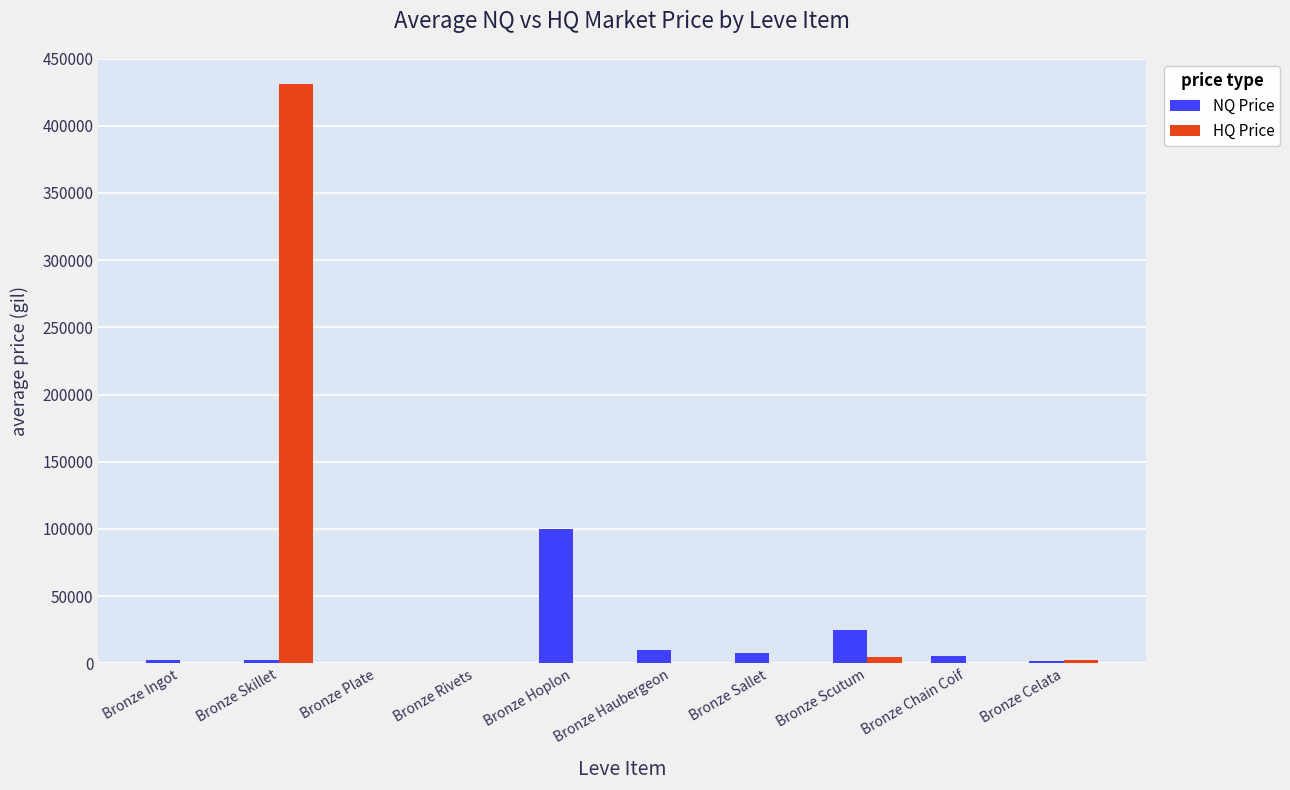

At which label is NQ Price closest to 50049?

Bronze Scutum